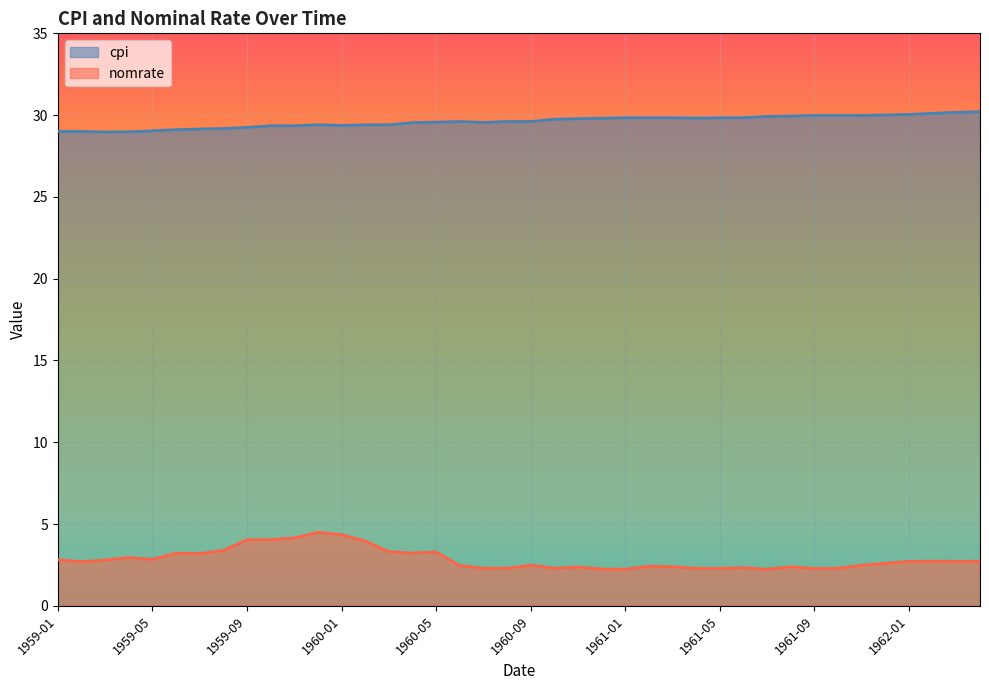

Which series has the largest total across all categories?

cpi